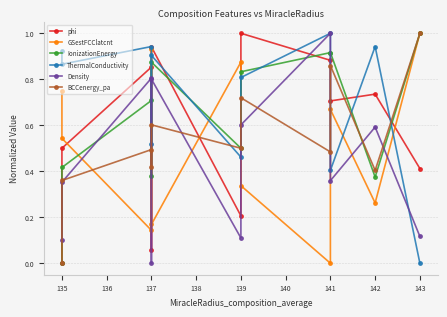

What is the maximum value for BCCenergy_pa?

1.0